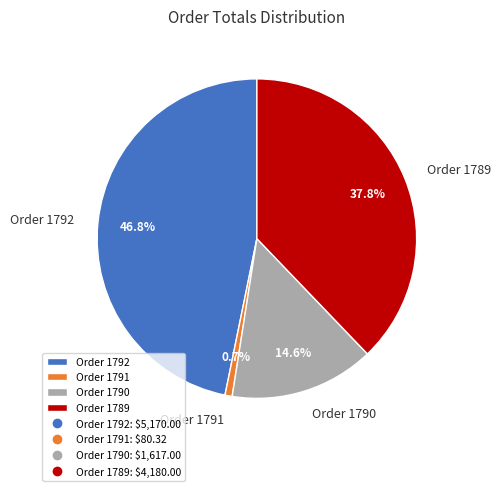

How many segments does this pie chart have?

4